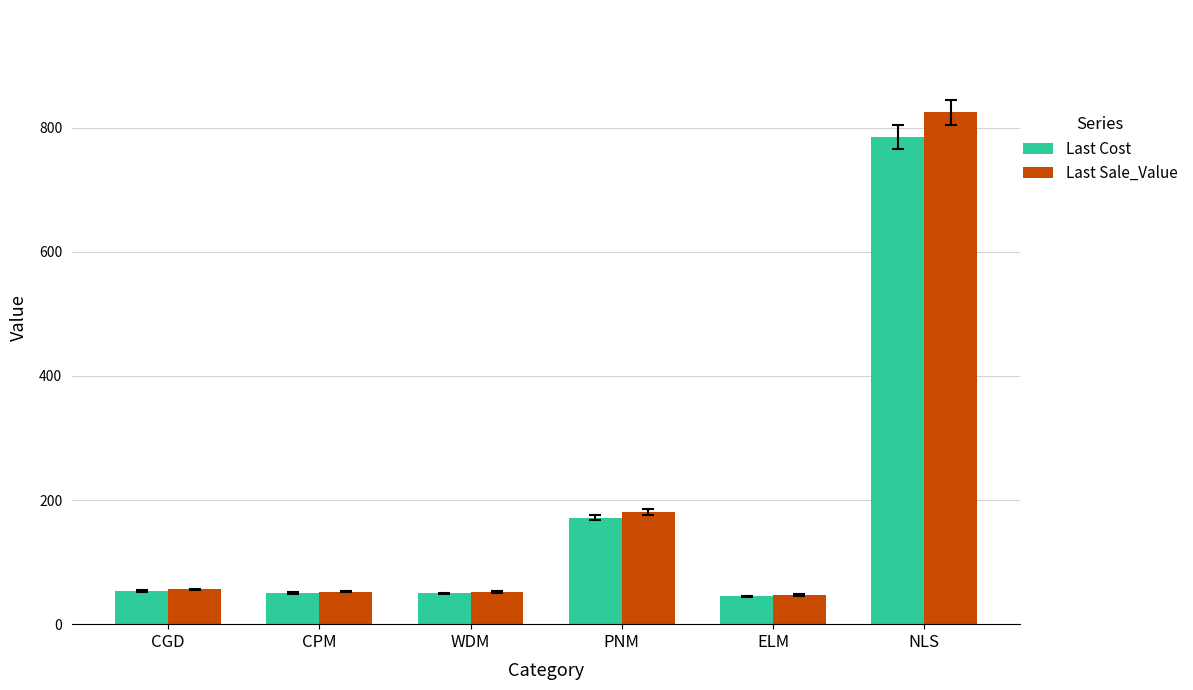

What is the spread (max minus min) of values at NLS?

39.3